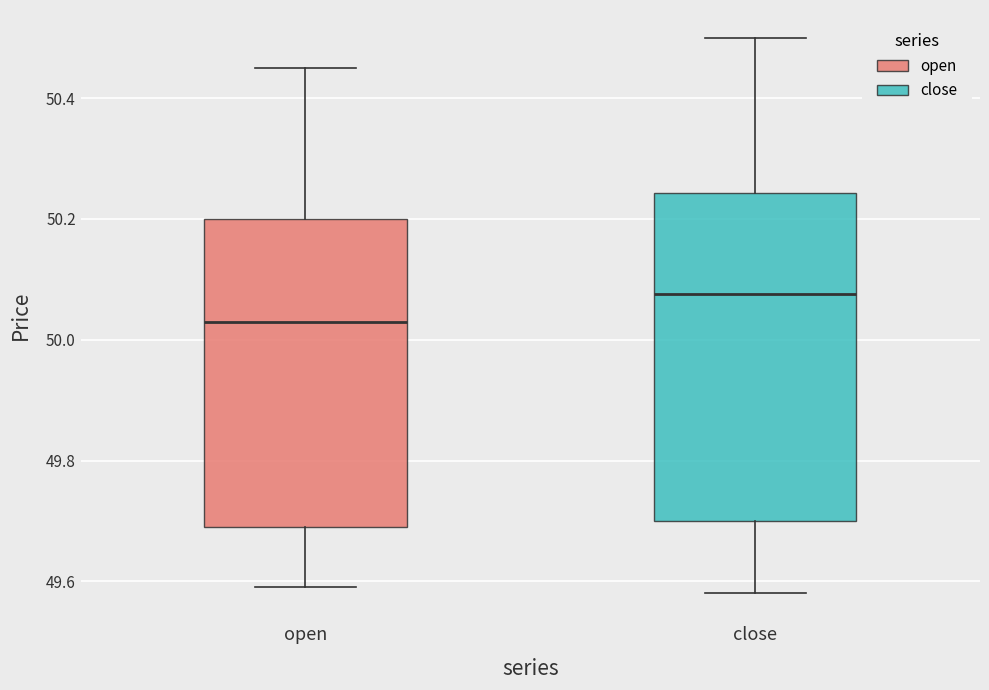

Where is the lower edge of the box for open on the y-axis? The values are not printed on the chart, so give them approximately, as read against the axis.

49.70